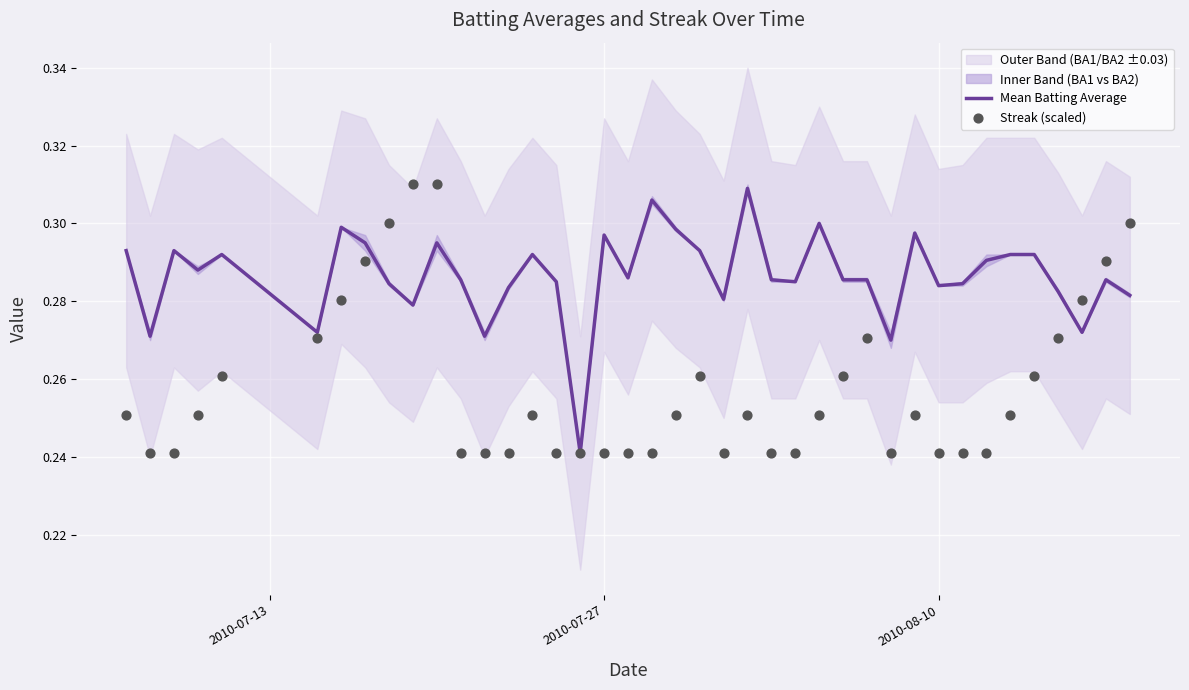

At how many categories does at least one series exceed 0?

40